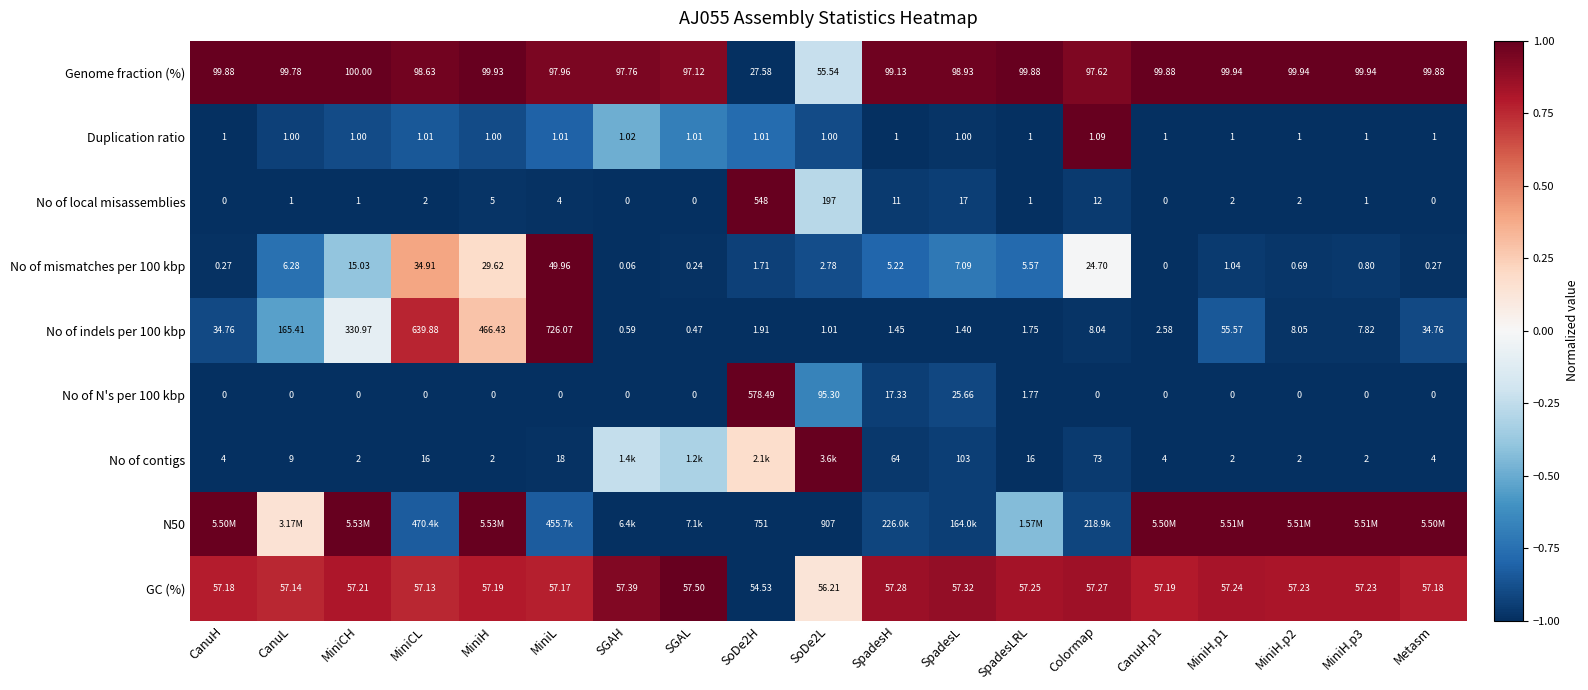

At which label does No of mismatches per 100 kbp first exceed 2?

CanuL